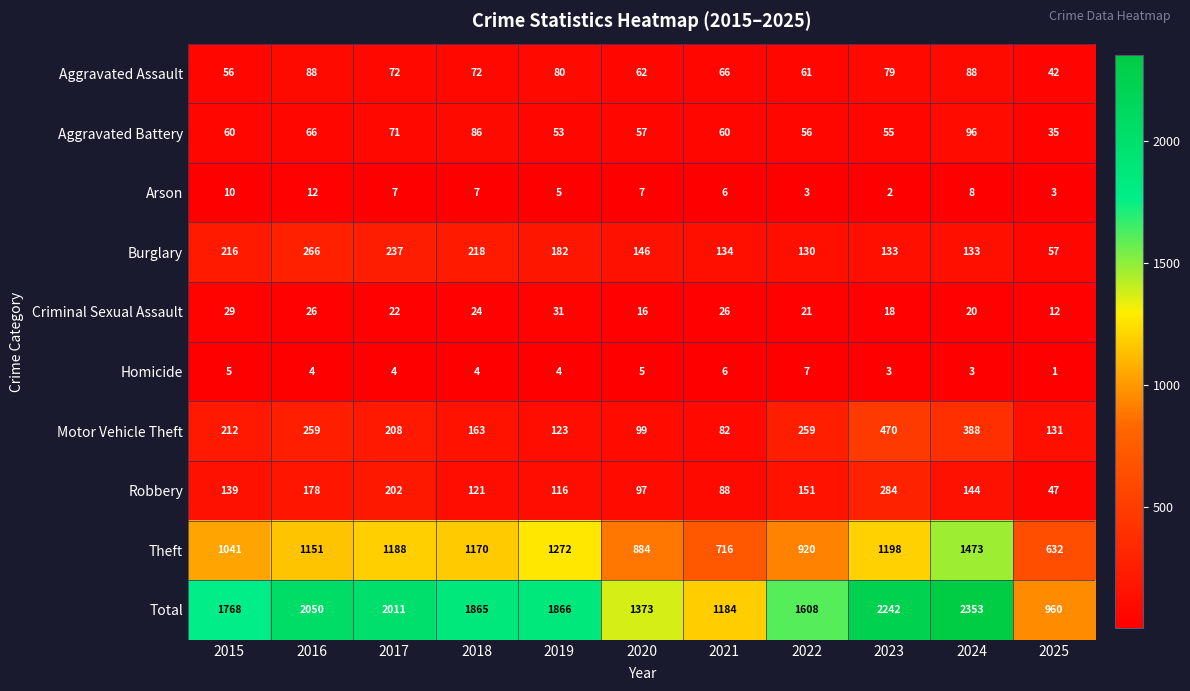

What value does the Criminal Sexual Assault series have at 2017, to the nearest 10?

20